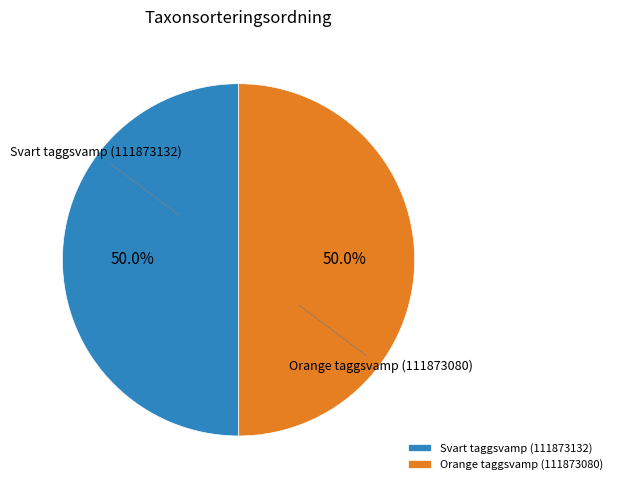

Approximately how many times larger is the value at Svart taggsvamp (111873132) compared to Orange taggsvamp (111873080)?

1.0